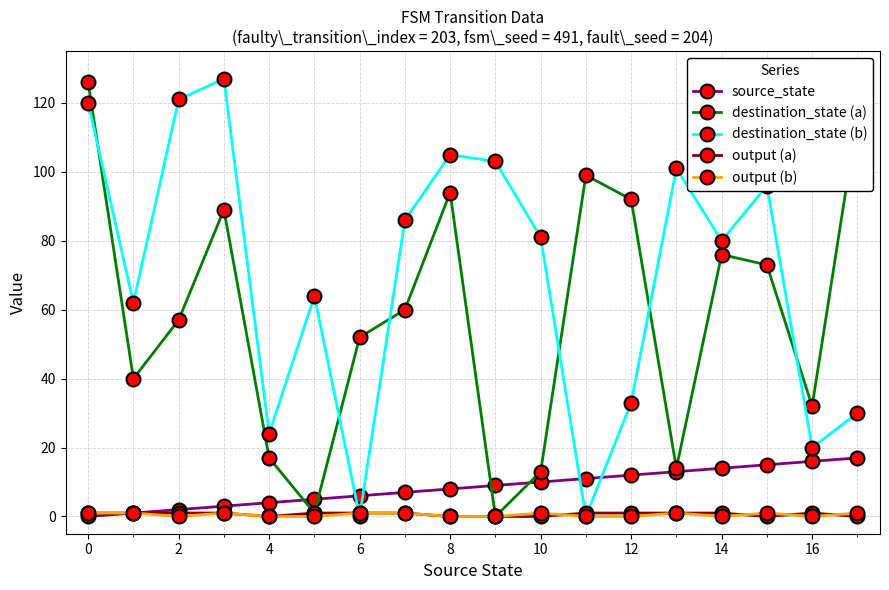

What is the greatest value displayed?

127